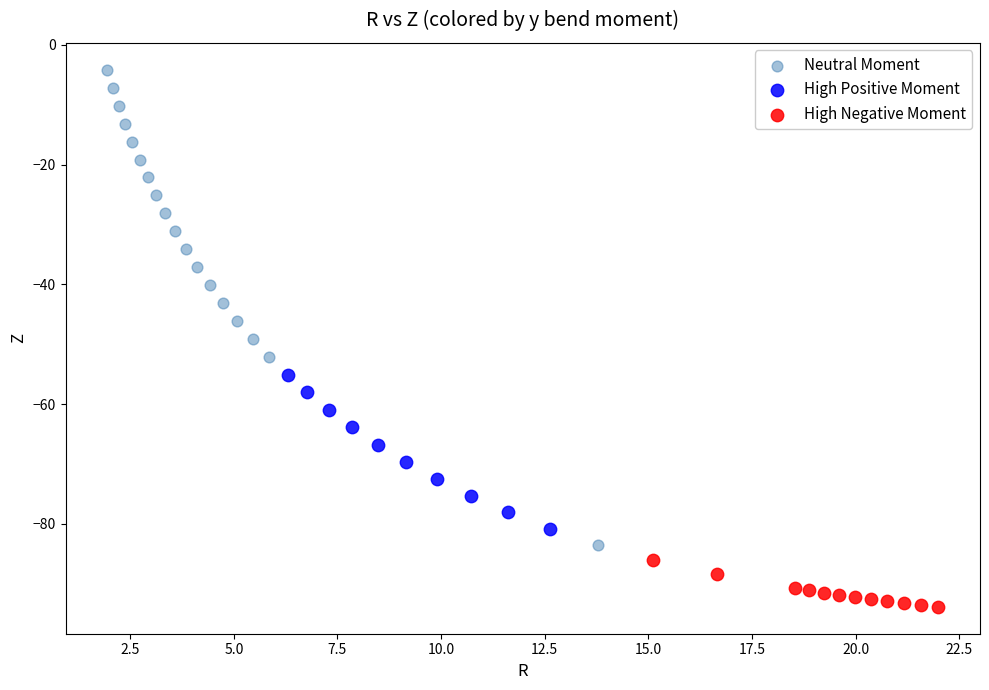

Which series reaches the maximum Y coordinate?

Neutral Moment